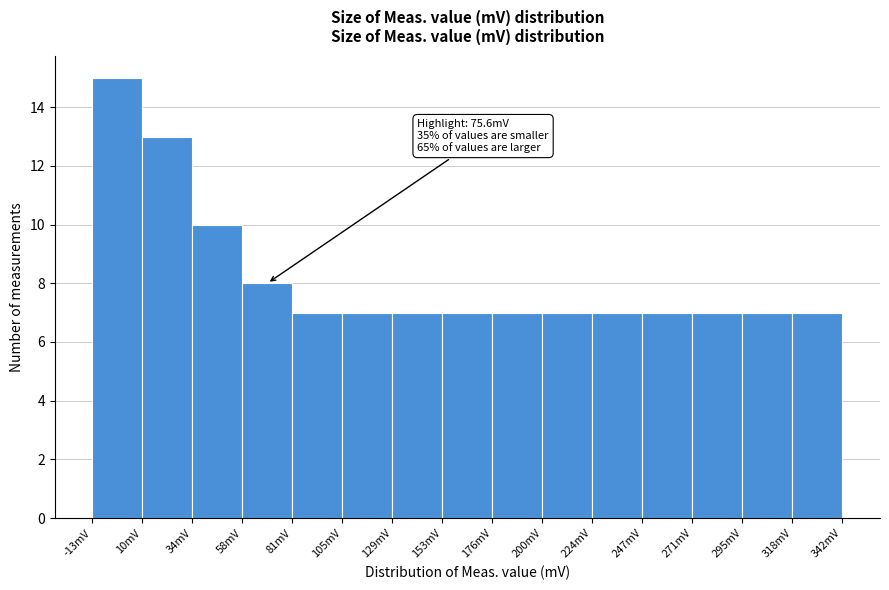

Which range on the x-axis has the tallest bar?

-15 to 10